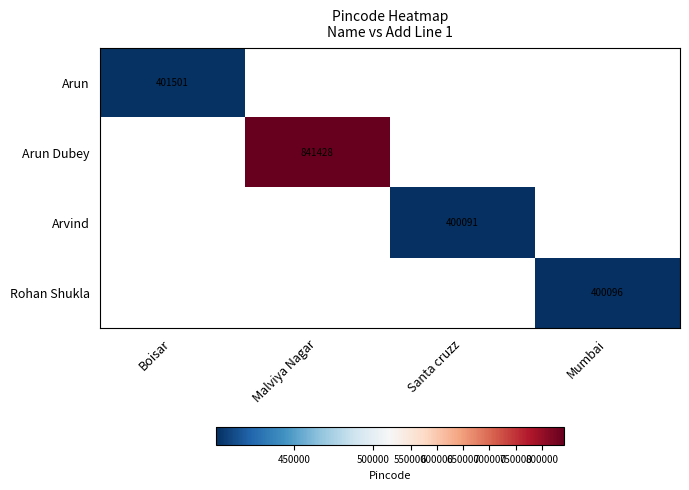

Which label corresponds to the largest value in the chart?

Malviya Nagar